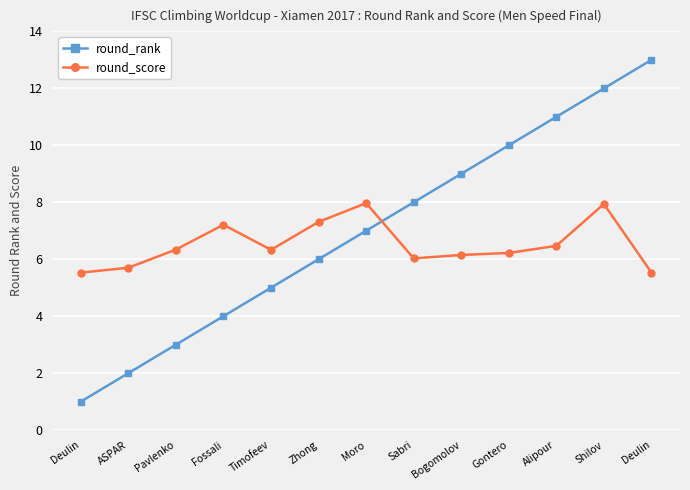

Is it true that round_rank equals 7.9 at Deulin?

False